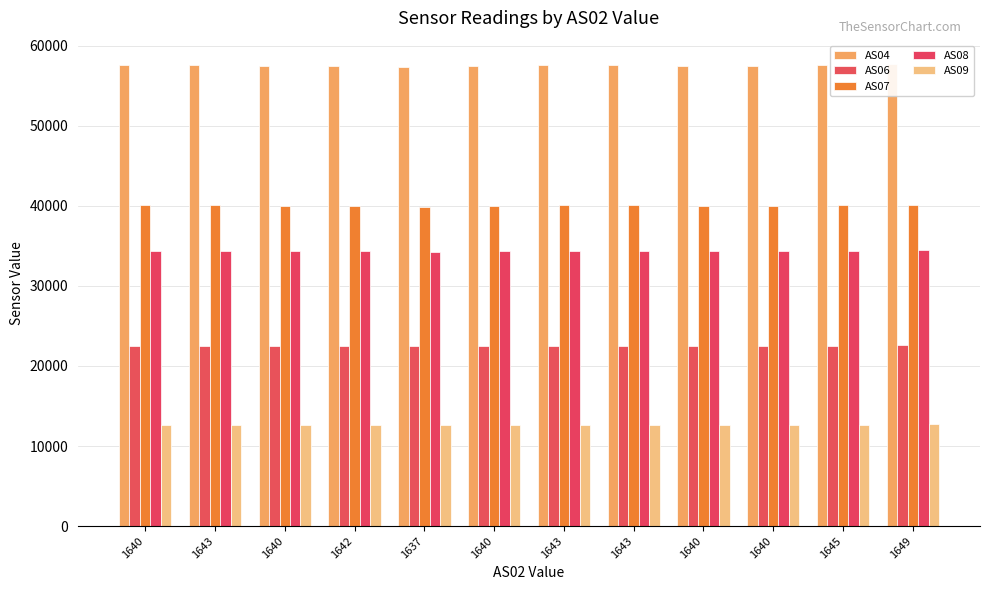

Reading left to right, list all the values displayed in this chart.

AS04: 57538	57563	57452	57524	57369	57484	57544	57555	57445	57463	57619	57744
AS06: 22518	22530	22499	22524	22461	22494	22522	22521	22481	22488	22526	22555
AS07: 40043	40058	39984	40033	39909	39992	40070	40055	39985	40003	40081	40158
AS08: 34364	34357	34302	34359	34240	34316	34396	34374	34296	34305	34411	34508
AS09: 12646	12652	12629	12650	12608	12628	12658	12654	12626	12627	12681	12728